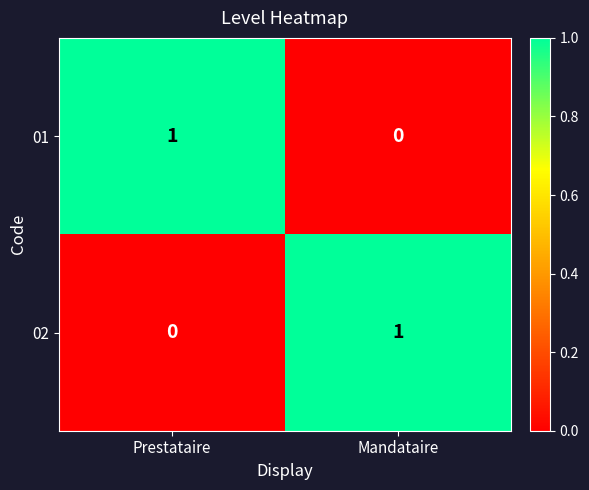

What is the difference between the highest and lowest values at Mandataire?

1